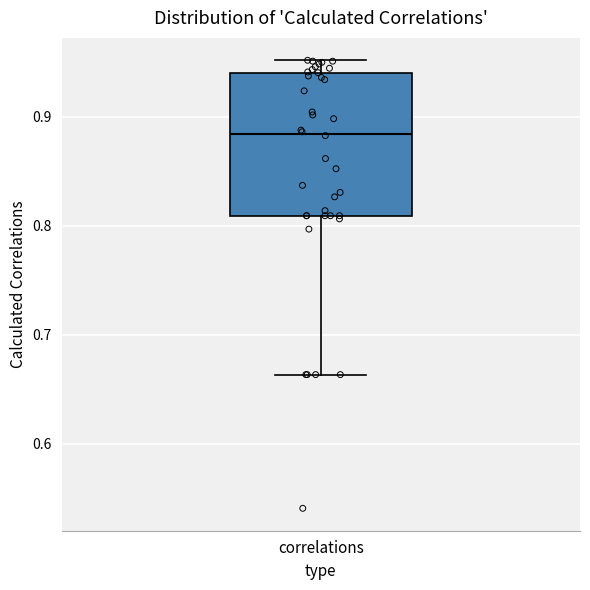

Transcribe this box plot: give where the median line is, the range the box spans, and where the two whiskers end, as read against the y-axis. The values are not printed on the chart, so give them approximately, as read against the axis.

median 0.88, box 0.81 to 0.94, whiskers 0.66 to 0.95